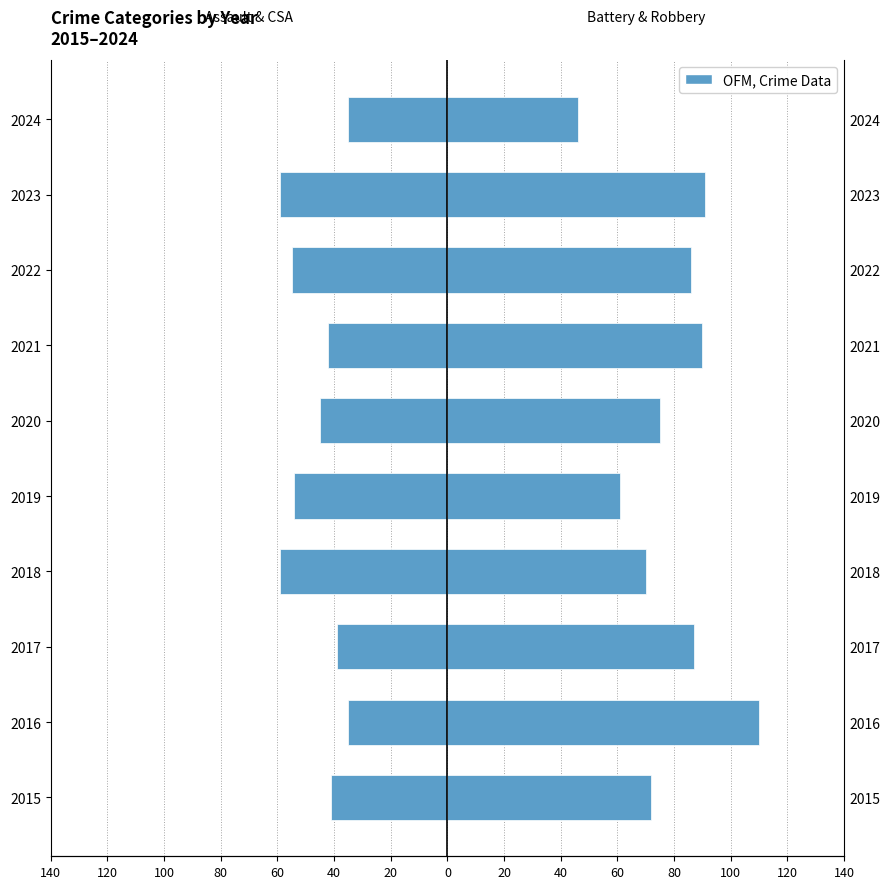

Read the Agg. Assault + CSA value at 40, to the nearest 10.

-40